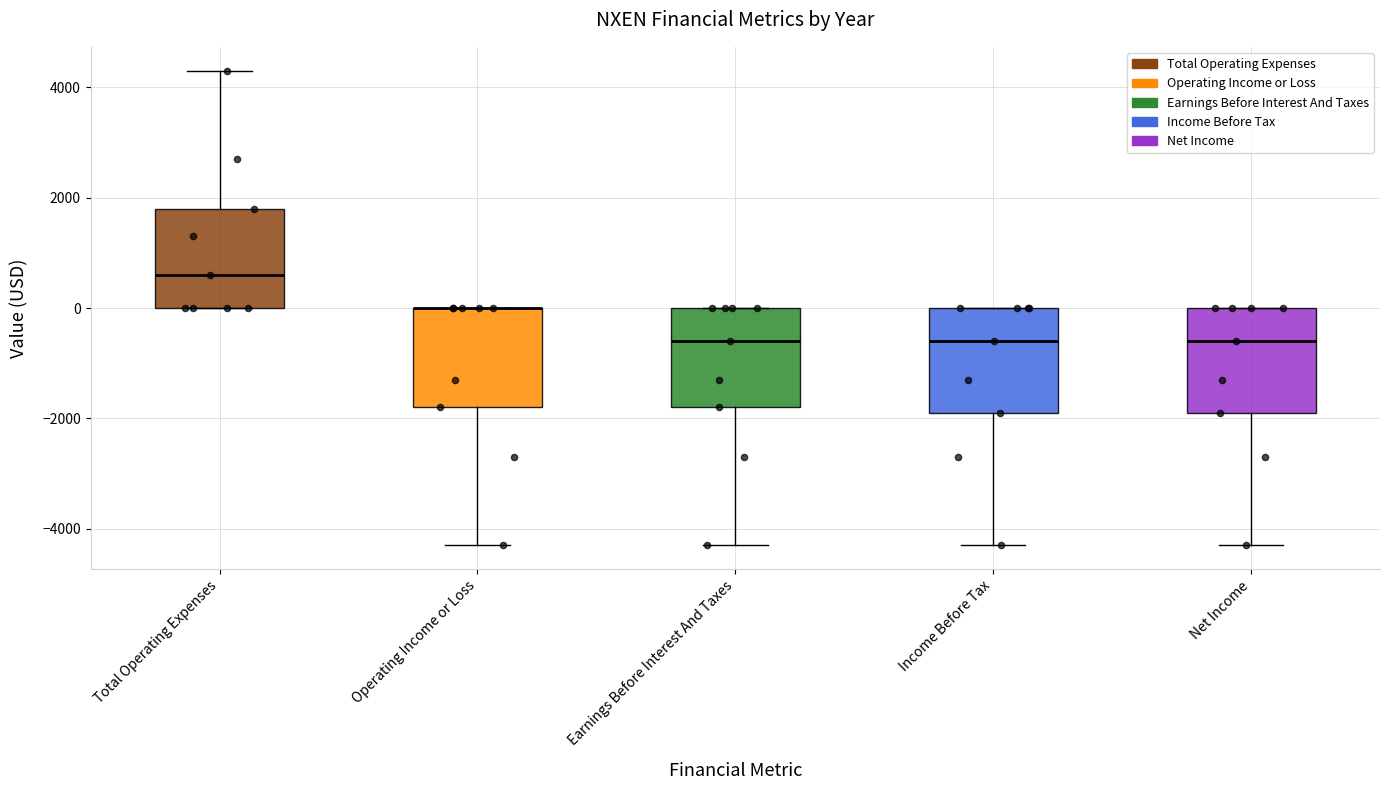

Reading left to right, read every box against the y-axis: the position of its median line, the range the box covers, and the ends of its whiskers. The values are not printed on the chart, so give them approximately, as read against the axis.

Total Operating Expenses: median 600, box 0 to 1800, whiskers 0 to 4400
Operating Income or Loss: median 0 (drawn on the box's upper edge), box -1800 to 0, whiskers -4200 to 0
Earnings Before Interest And Taxes: median -600, box -1800 to 0, whiskers -4200 to 0
Income Before Tax: median -600, box -1800 to 0, whiskers -4200 to 0
Net Income: median -600, box -1800 to 0, whiskers -4200 to 0